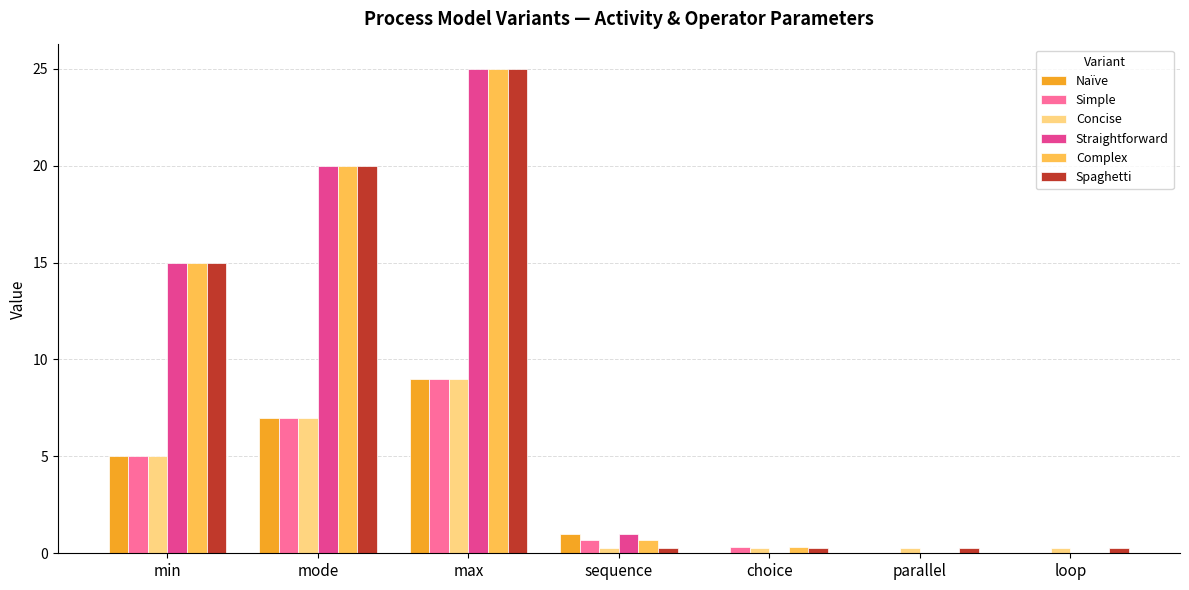

What are all the series names shown in the legend?

Naïve, Simple, Concise, Straightforward, Complex, Spaghetti